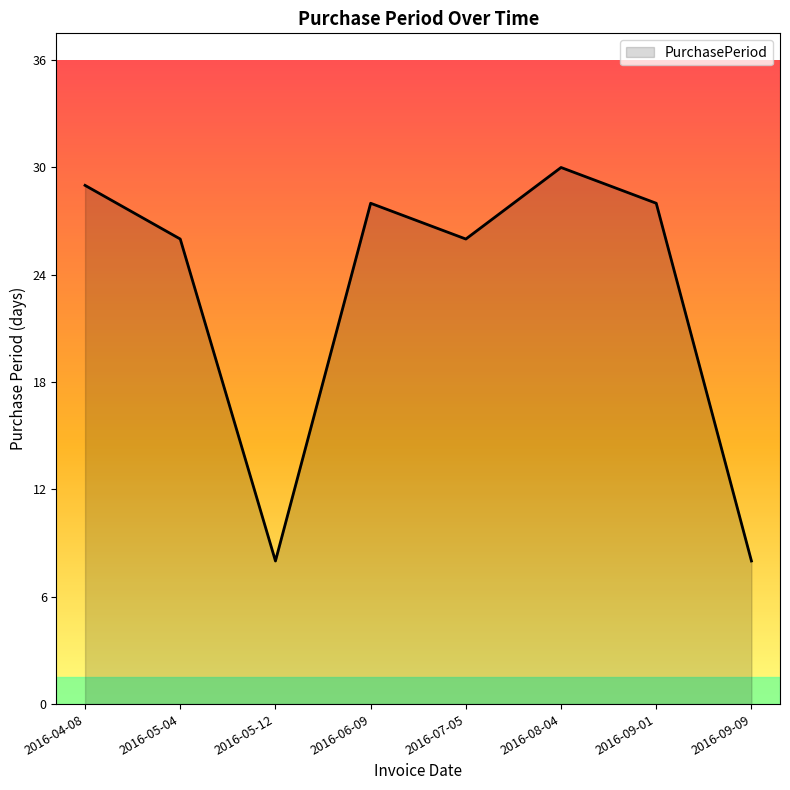

What is the sum of all values?

183